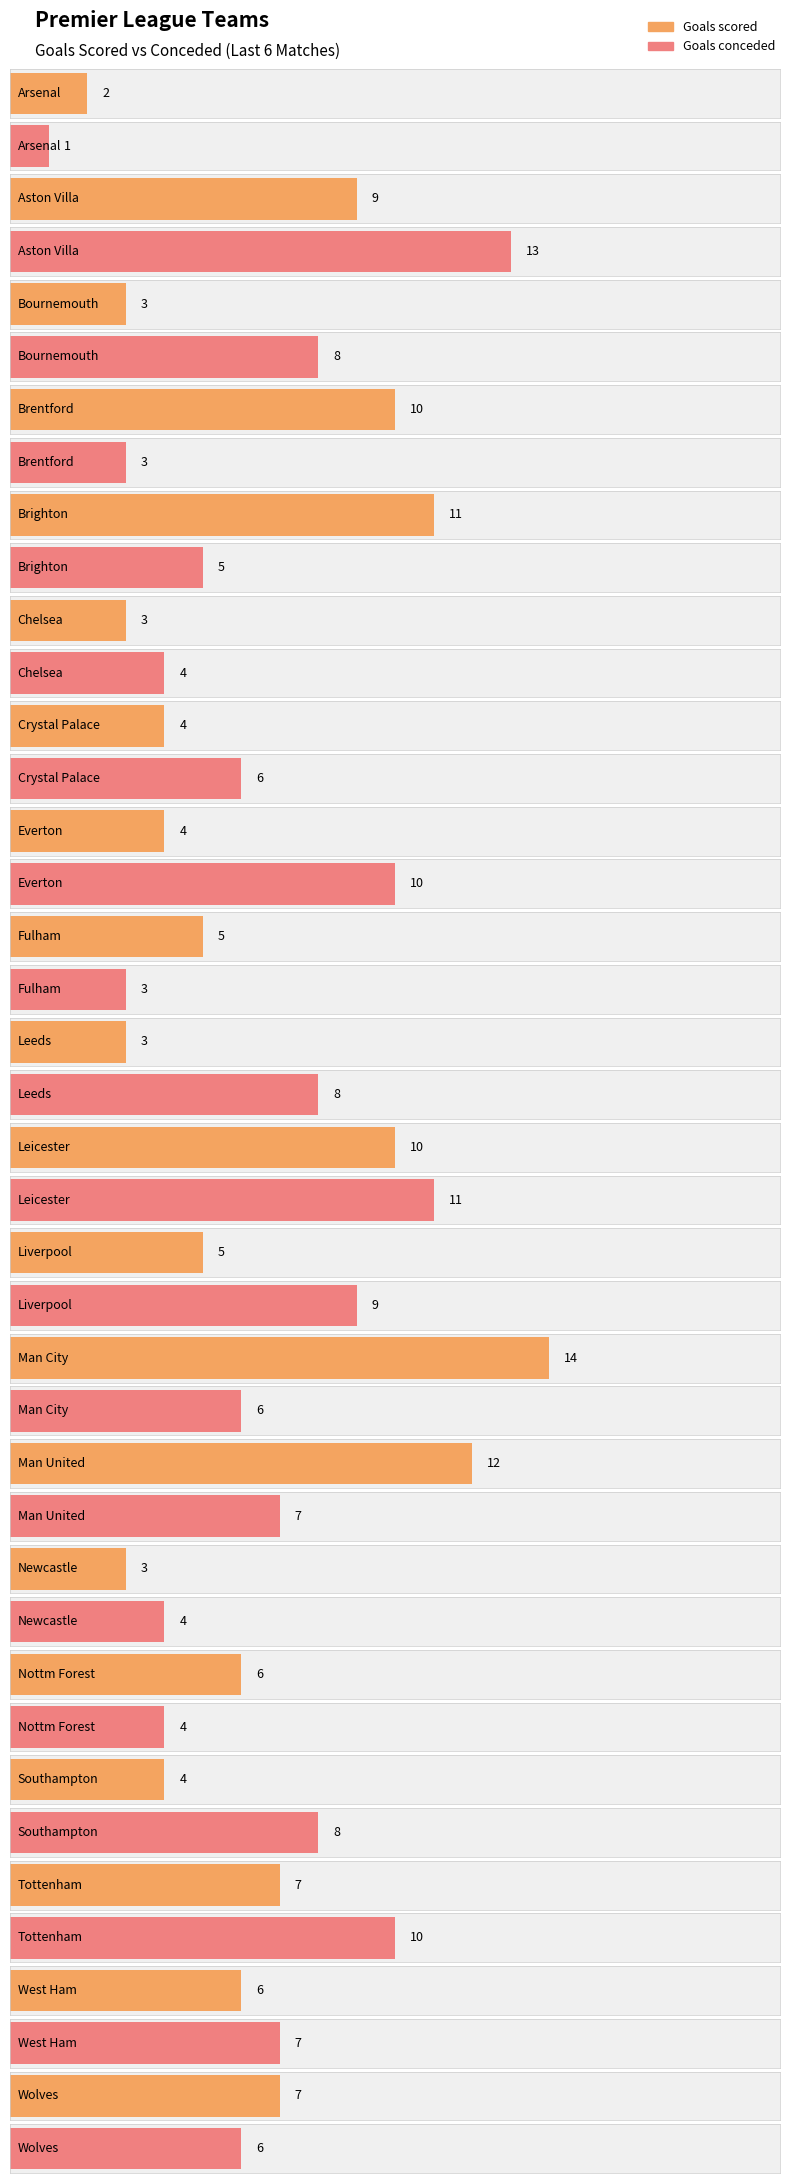

How many series are shown in this chart?

2